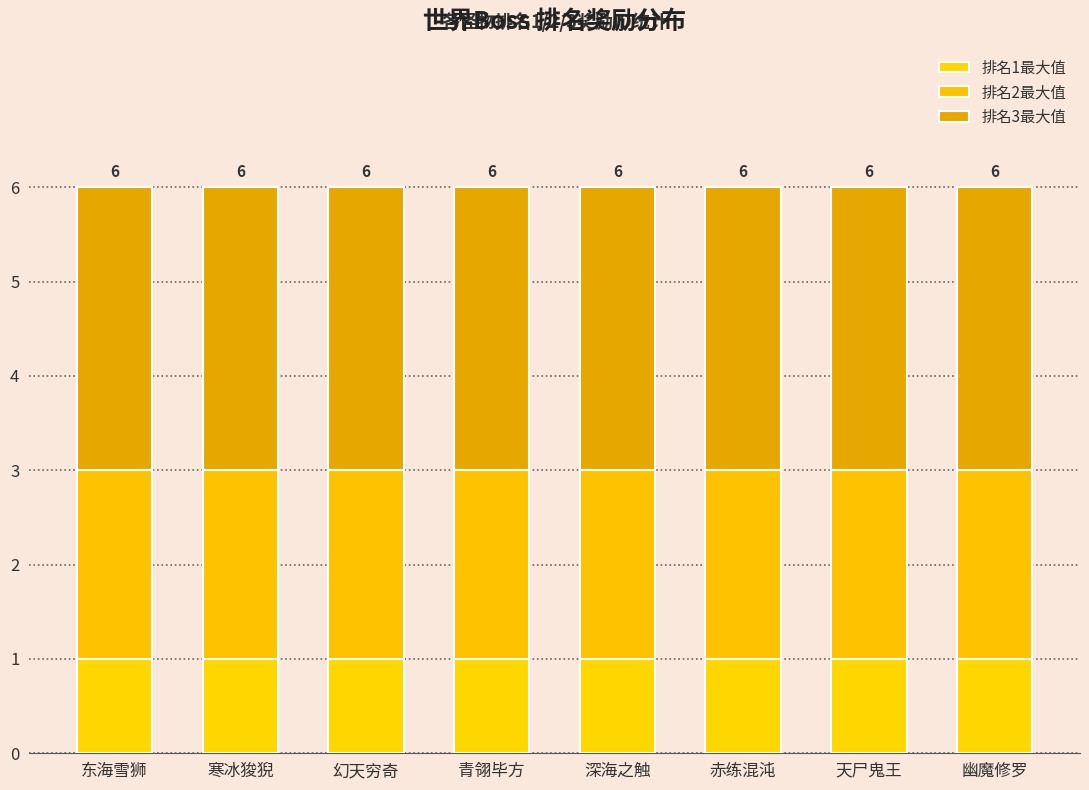

What is the sum of the 排名3最大值 values at 青翎毕方 and 赤练混沌?

6